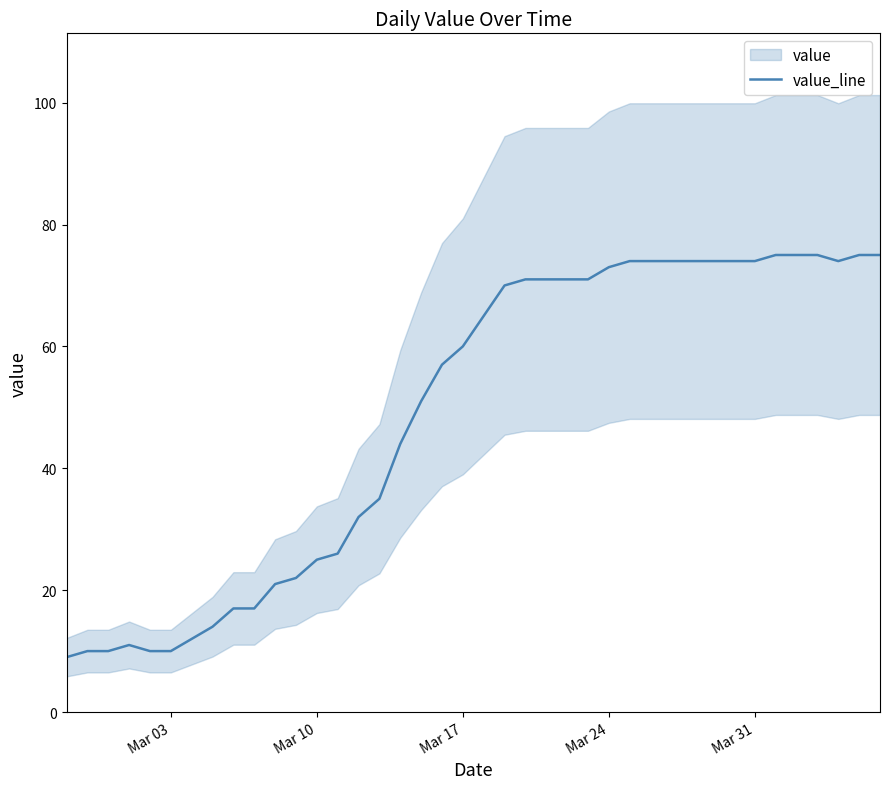

The value_line series shows 44 at Mar 10. True or false?

False